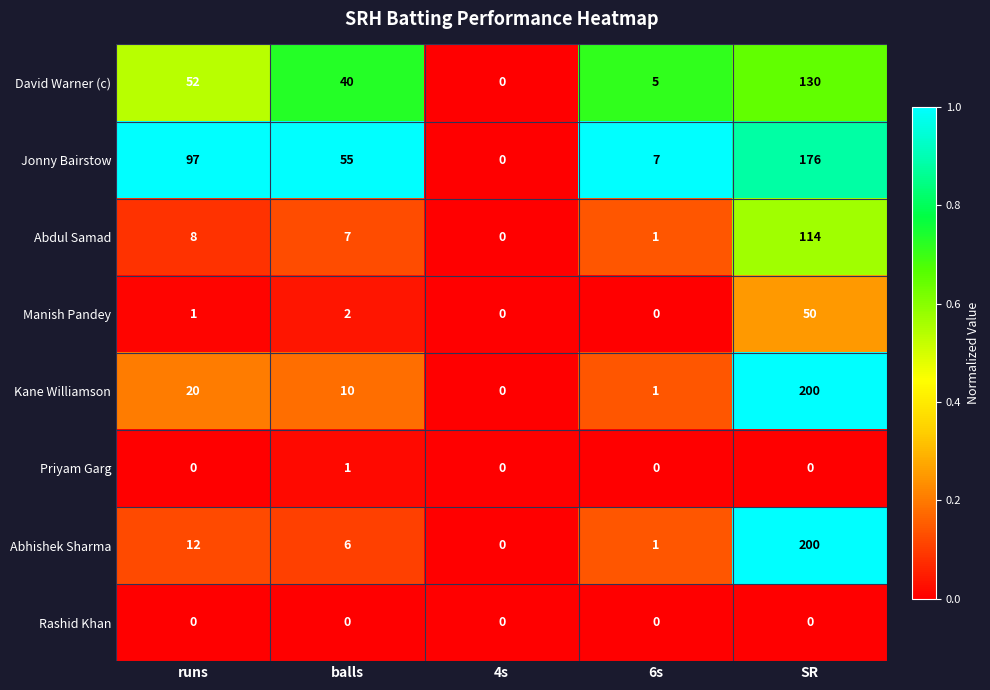

Rank the categories by David Warner (c) value from lowest to highest.

4s, 6s, balls, runs, SR